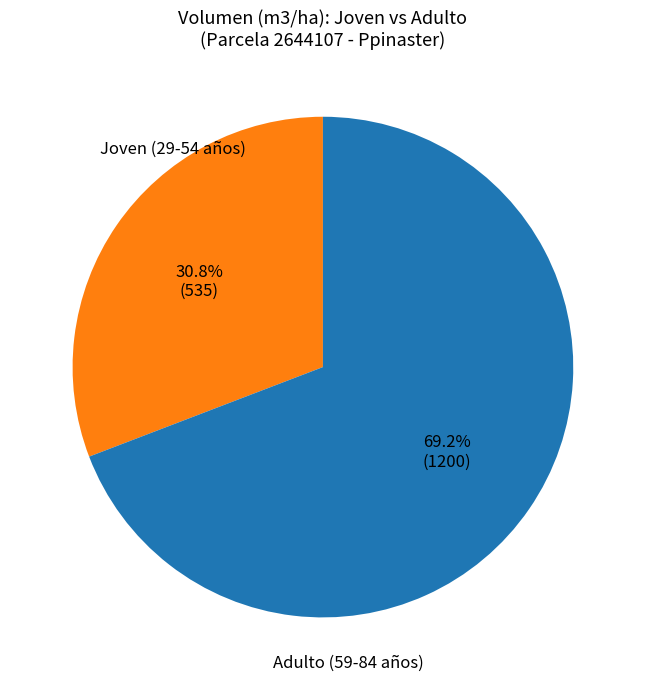

How many segments does this pie chart have?

2